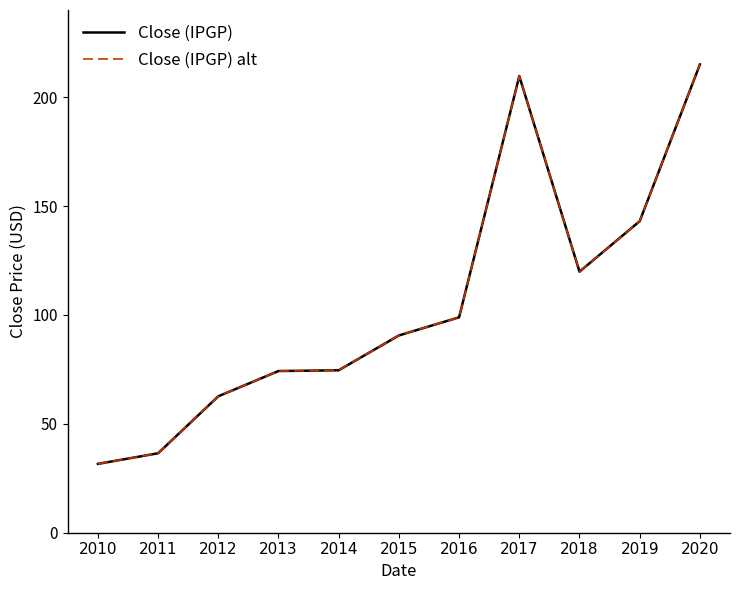

What is the difference between the second highest and minimum values in the Close (IPGP) series?

178.1